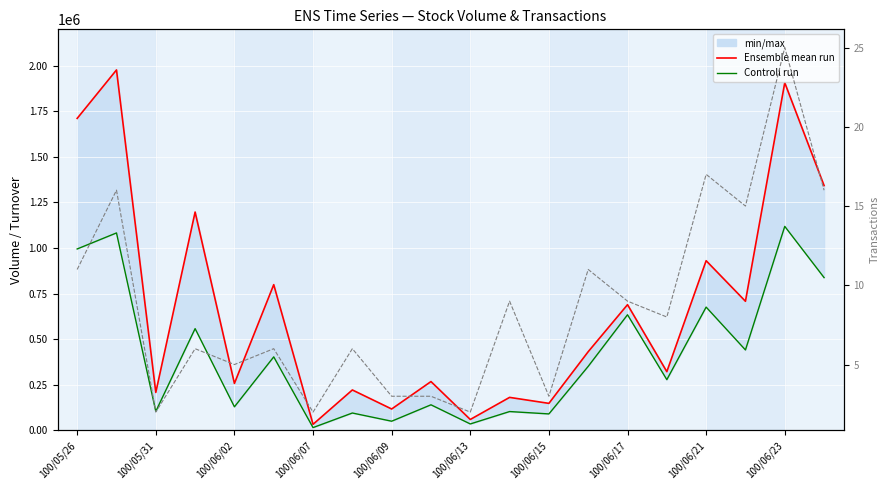

Which series has the largest range (max minus min)?

Ensemble mean run